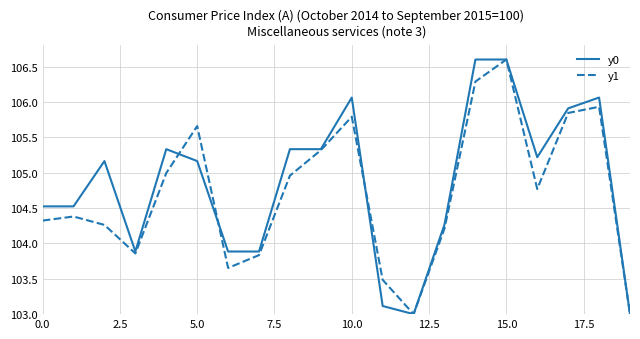

How many lines are shown in the chart?

2